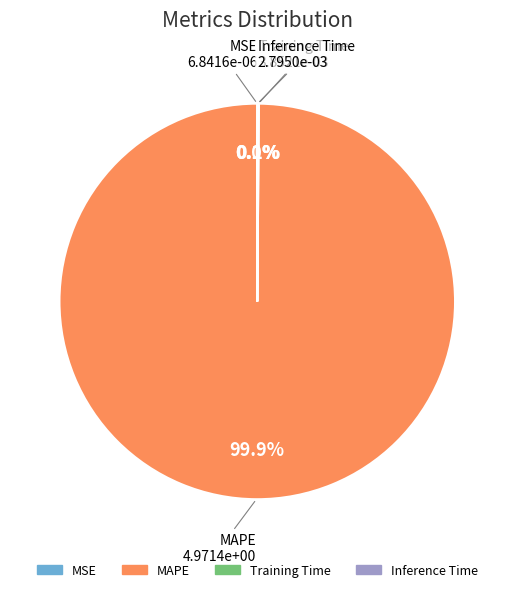

Which category has the biggest portion of the pie?

MAPE